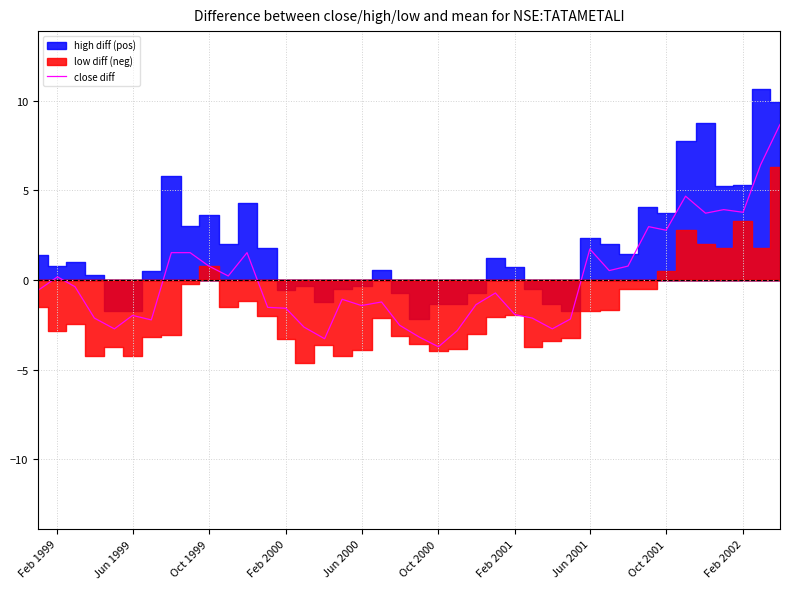

Does the chart display data point markers on the line(s)?

No